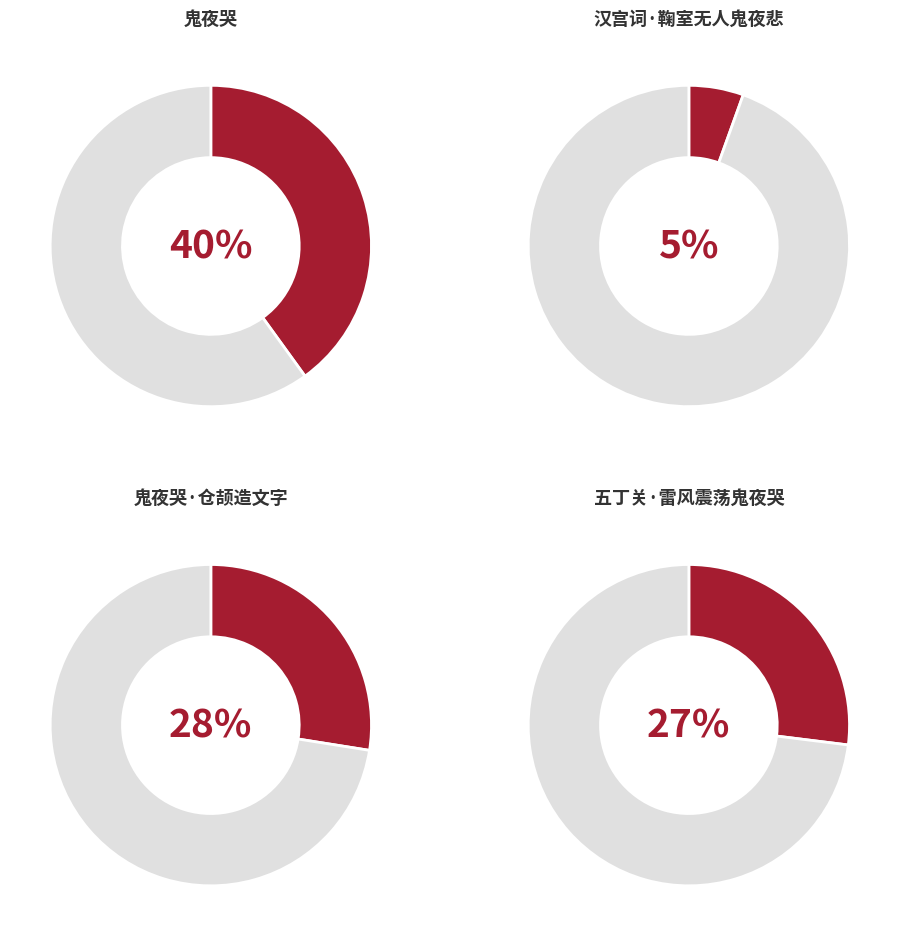

How many segments does this pie chart have?

4